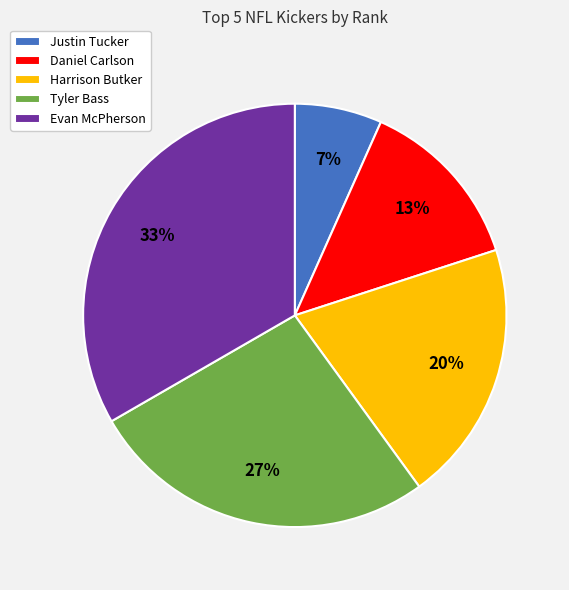

Is there a majority slice in this chart?

No